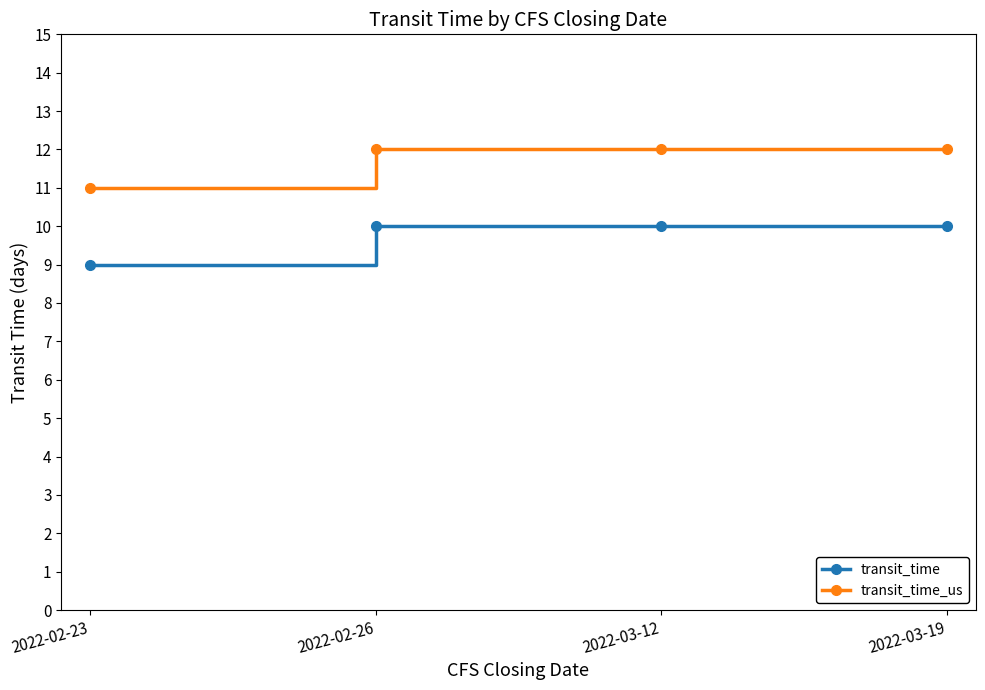

What is the difference between the highest and lowest values at 2022-02-26?

2